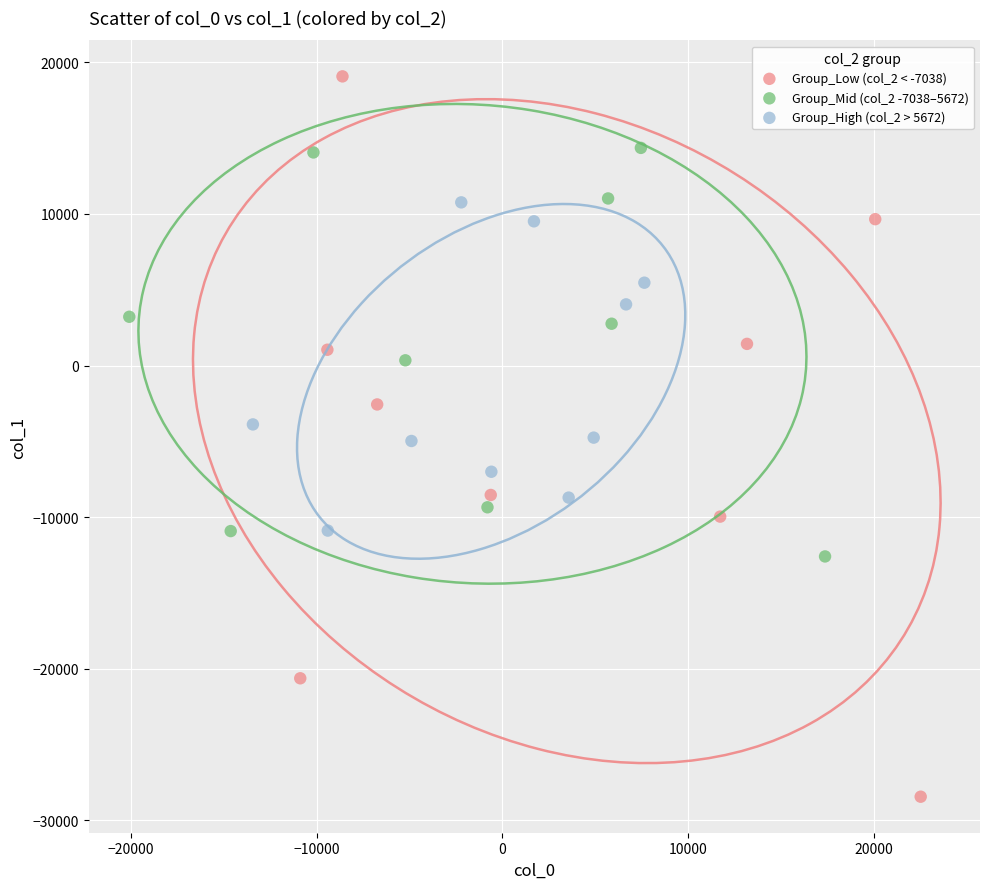

What are all the series names shown in the legend?

Group_Low (col_2 < -7038), Group_Mid (col_2 -7038–5672), Group_High (col_2 > 5672)